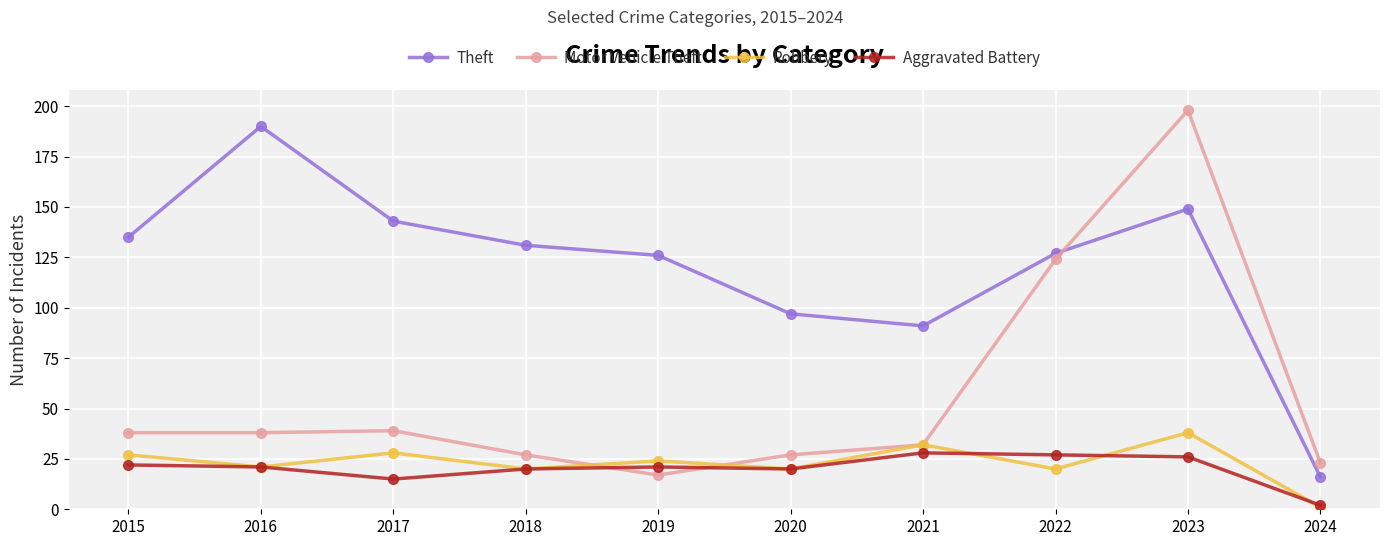

Between 2016 and 2019, which series saw the biggest shift?

Theft